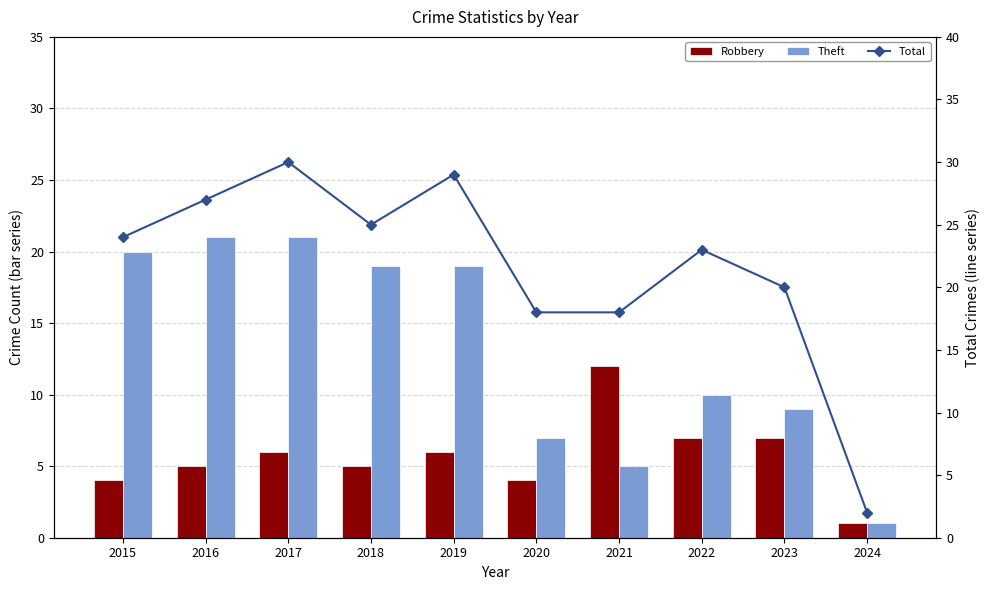

What is the difference between the second highest and minimum values in the Total series?

27